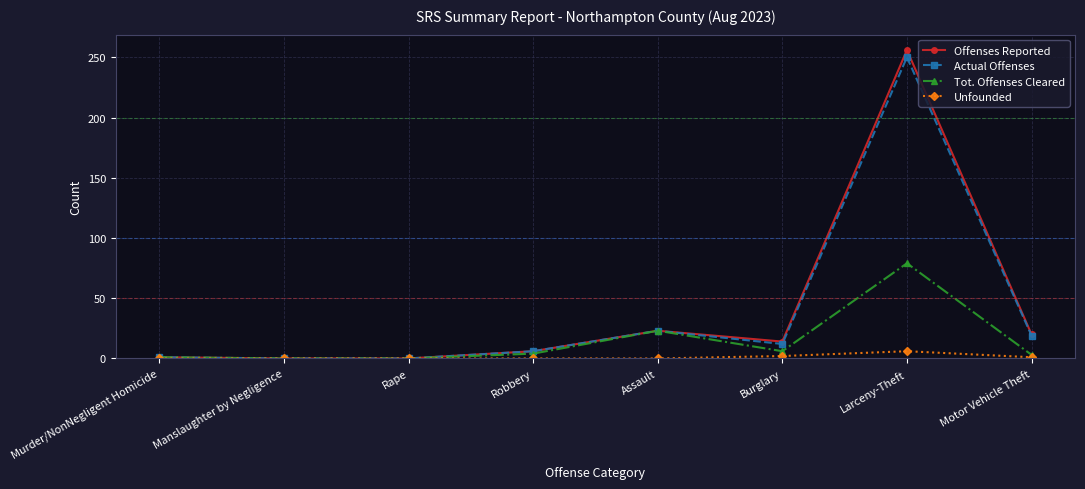

What position from the right is Larceny-Theft?

2